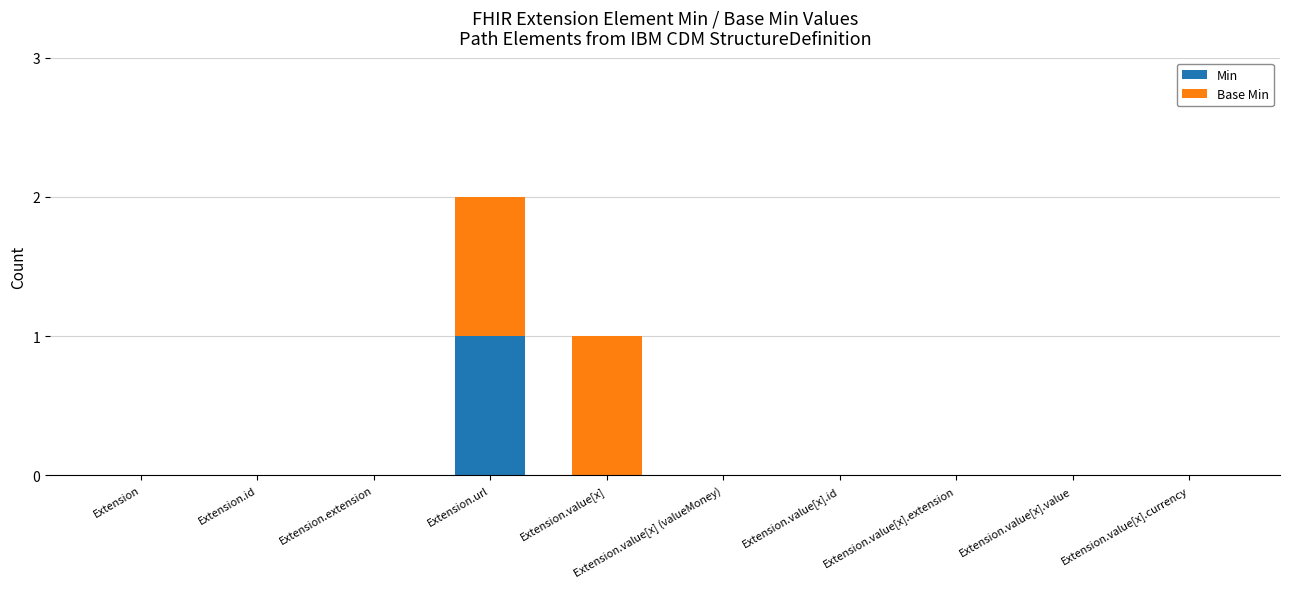

Is it true that Min equals 0 at Extension.value[x] (valueMoney)?

True